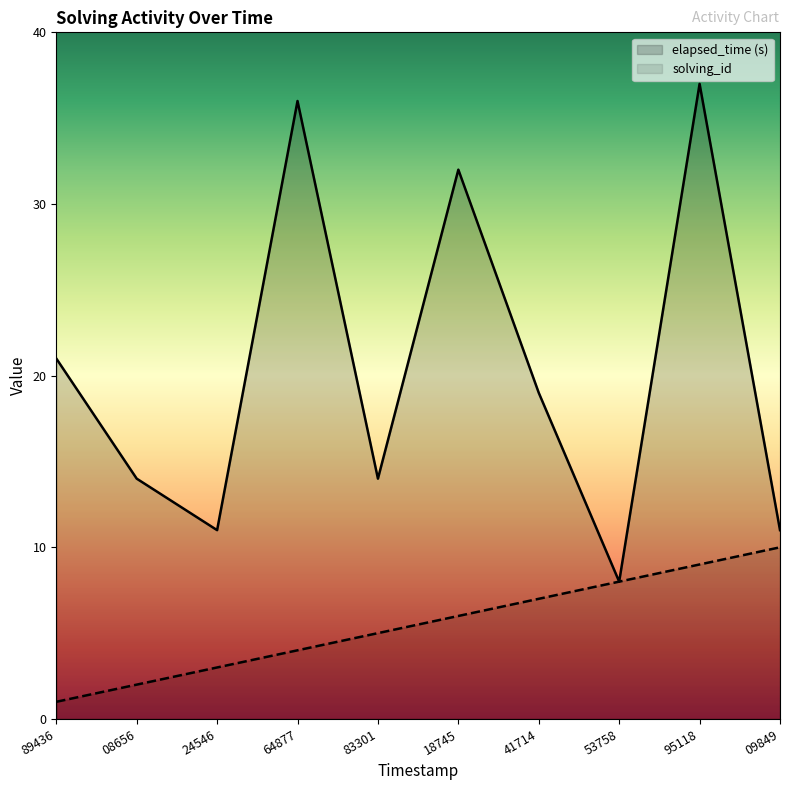

Does the chart display data point markers on the line(s)?

No